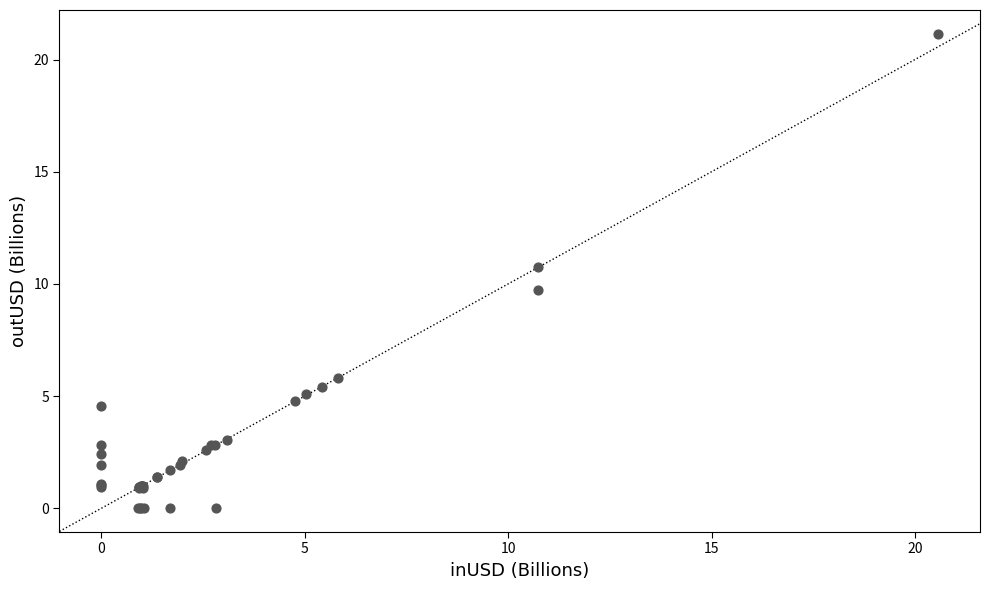

What Y value in the scatter plot is closest to 10?

9.7